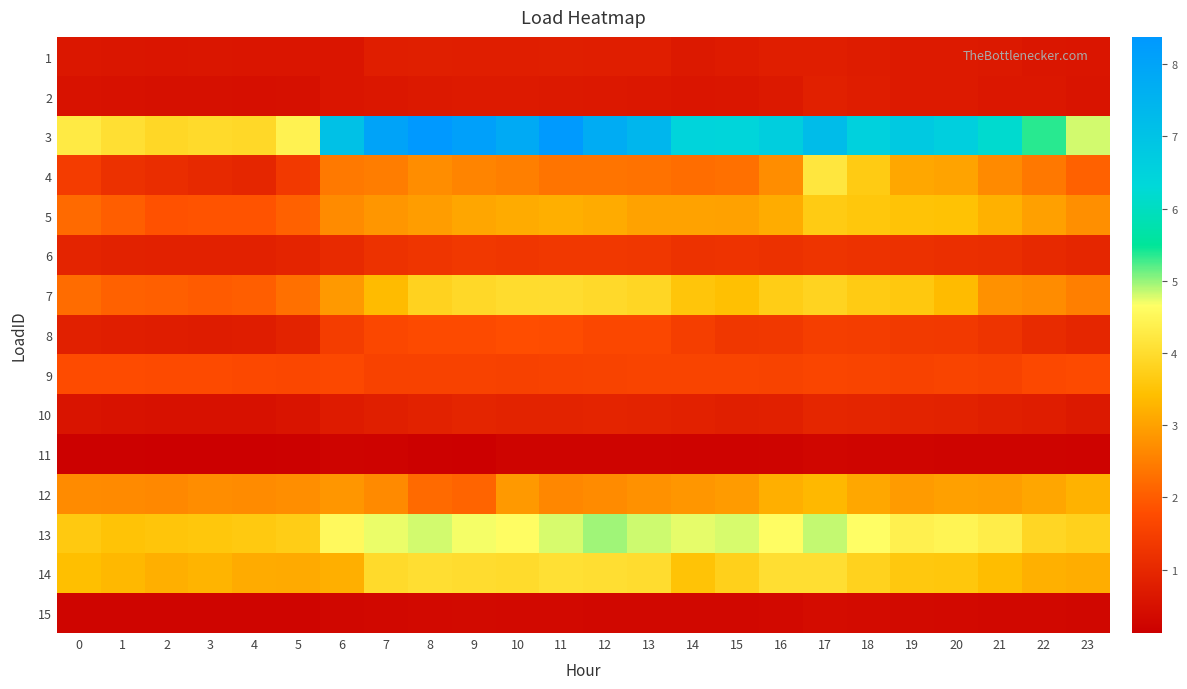

Which series has the largest total across all categories?

3